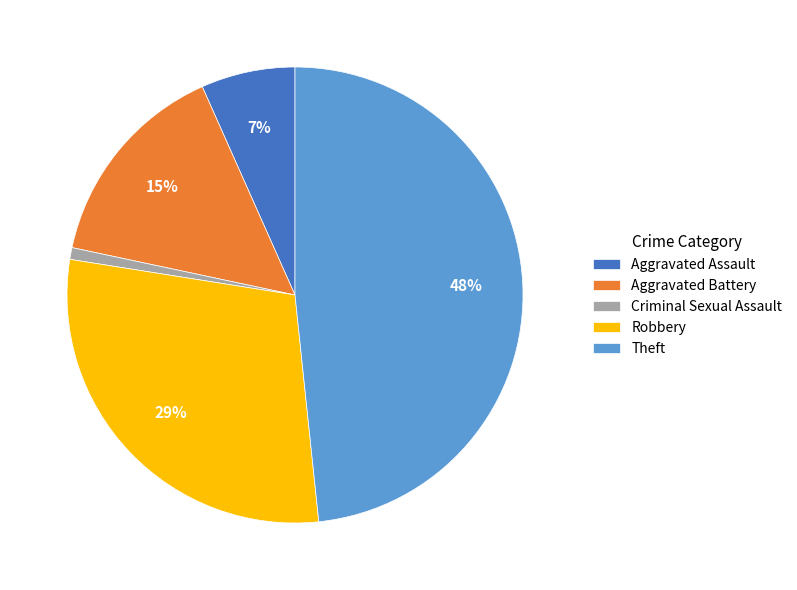

How many segments does this pie chart have?

5